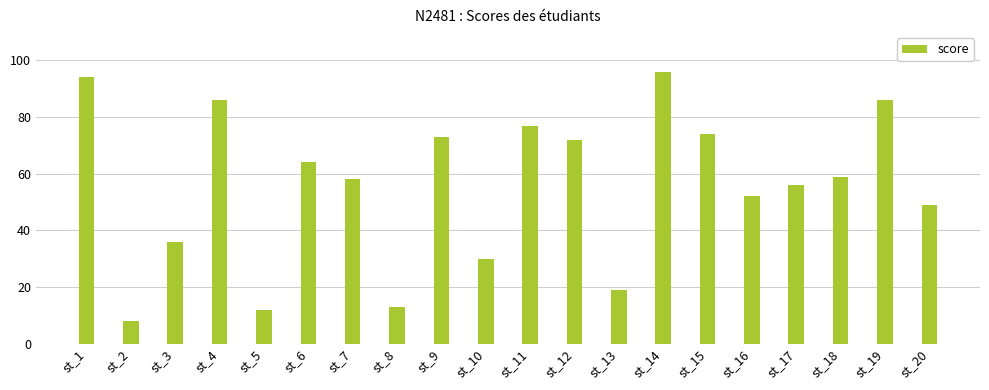

True or false: the data shows 72 at st_12.

True